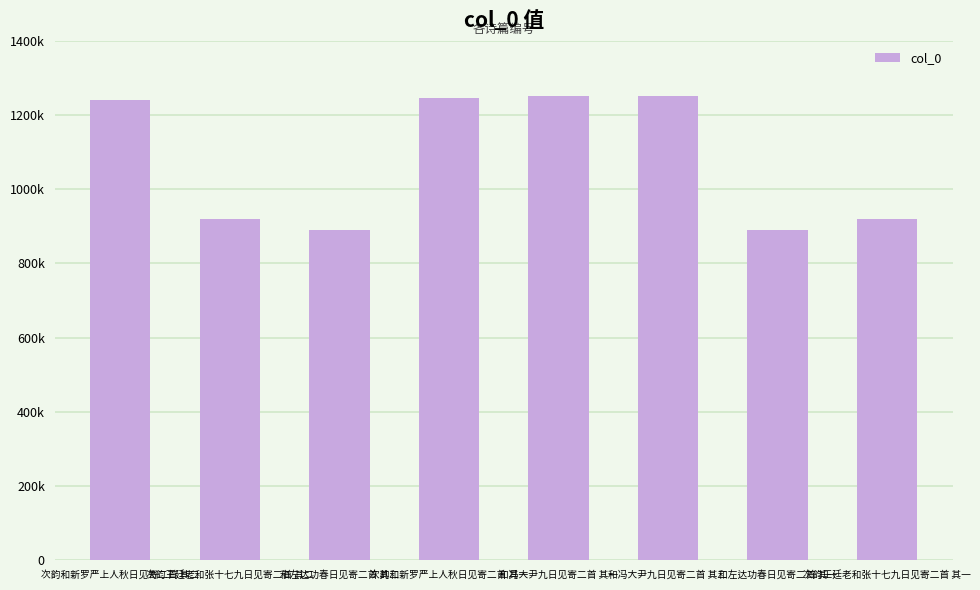

Count the number of categories in the chart.

8